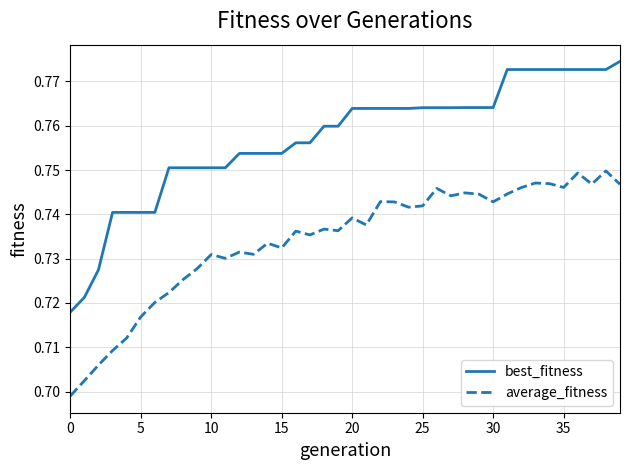

Rank the series by their maximum value, from lowest to highest.

average_fitness, best_fitness